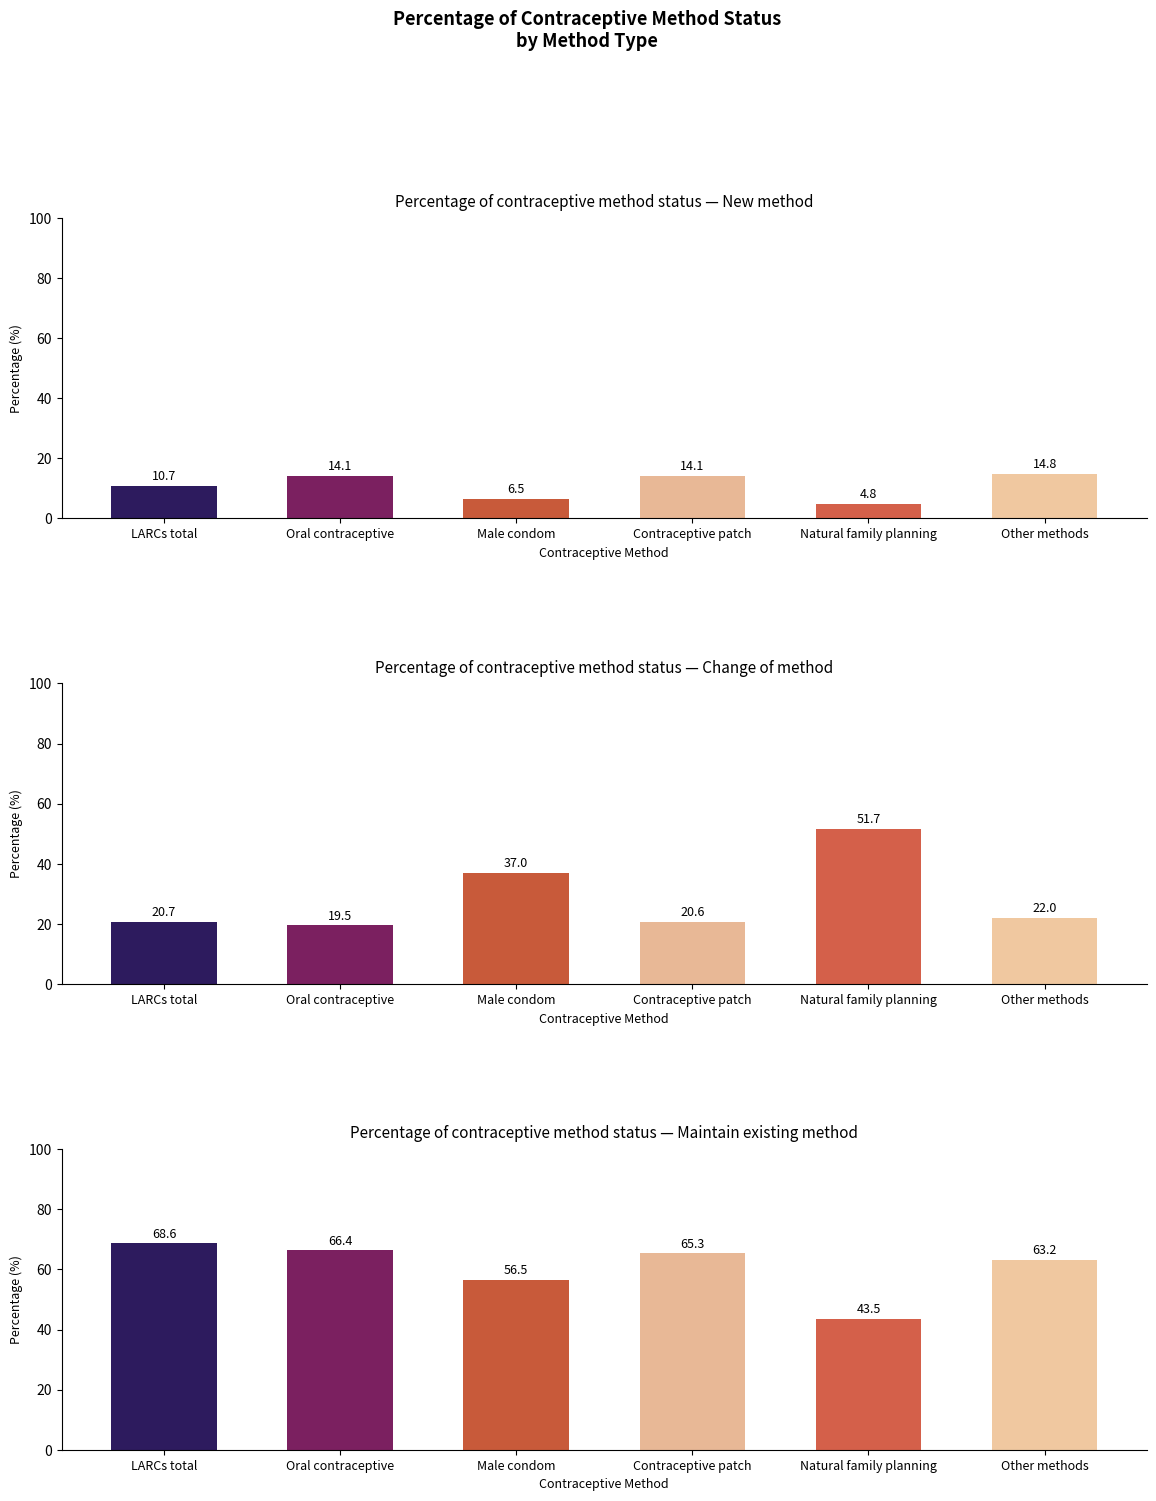

Which series has the largest total across all categories?

Maintain existing method